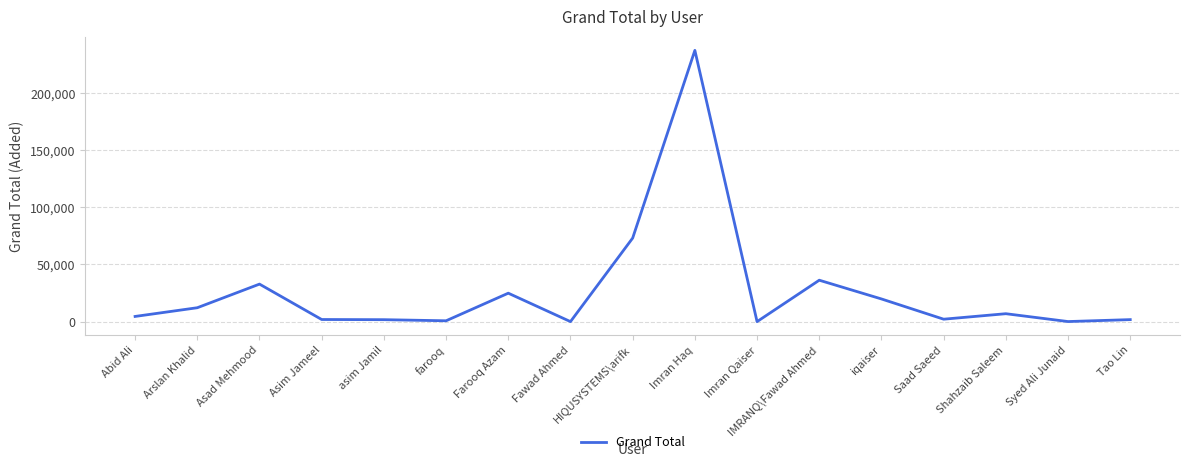

Does the chart have visible grid lines?

Yes